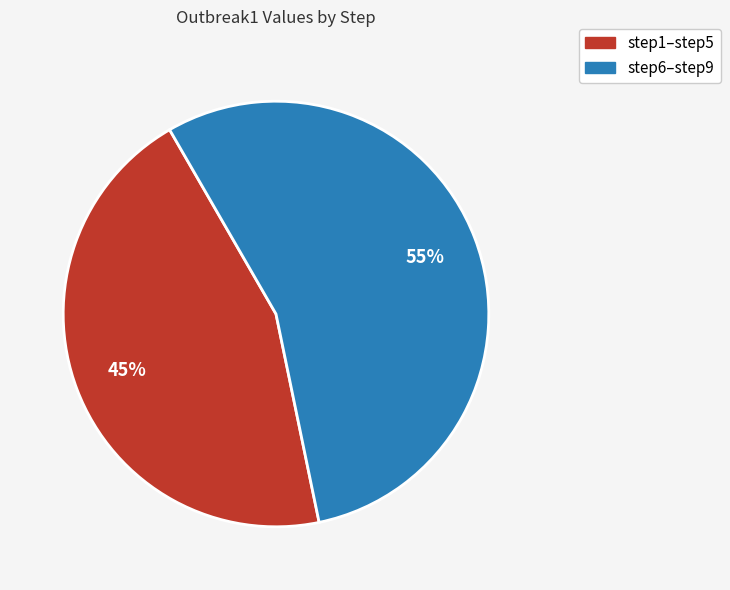

Is it true that step6–step9 is 42% of the pie?

False